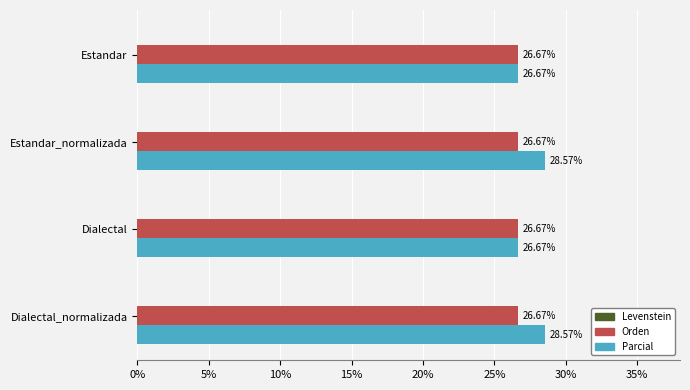

How many data points does each series have?

4